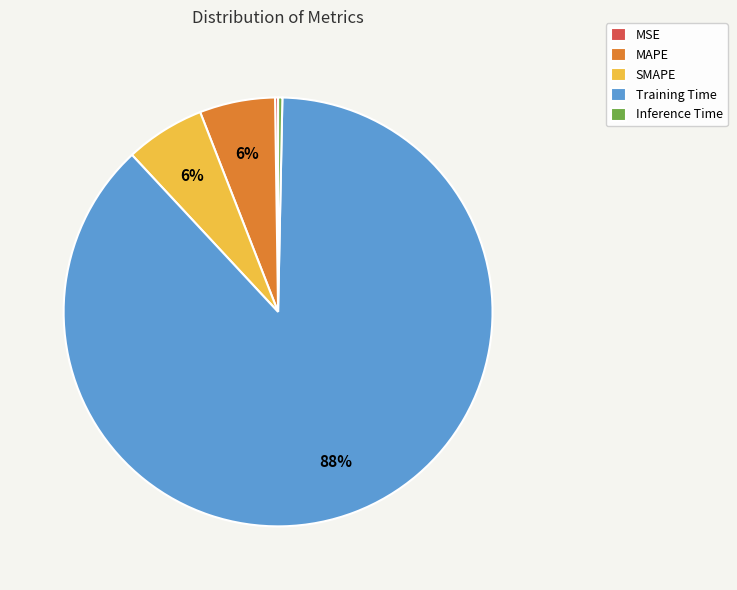

Do Inference Time and Training Time together represent more than half of the pie?

Yes